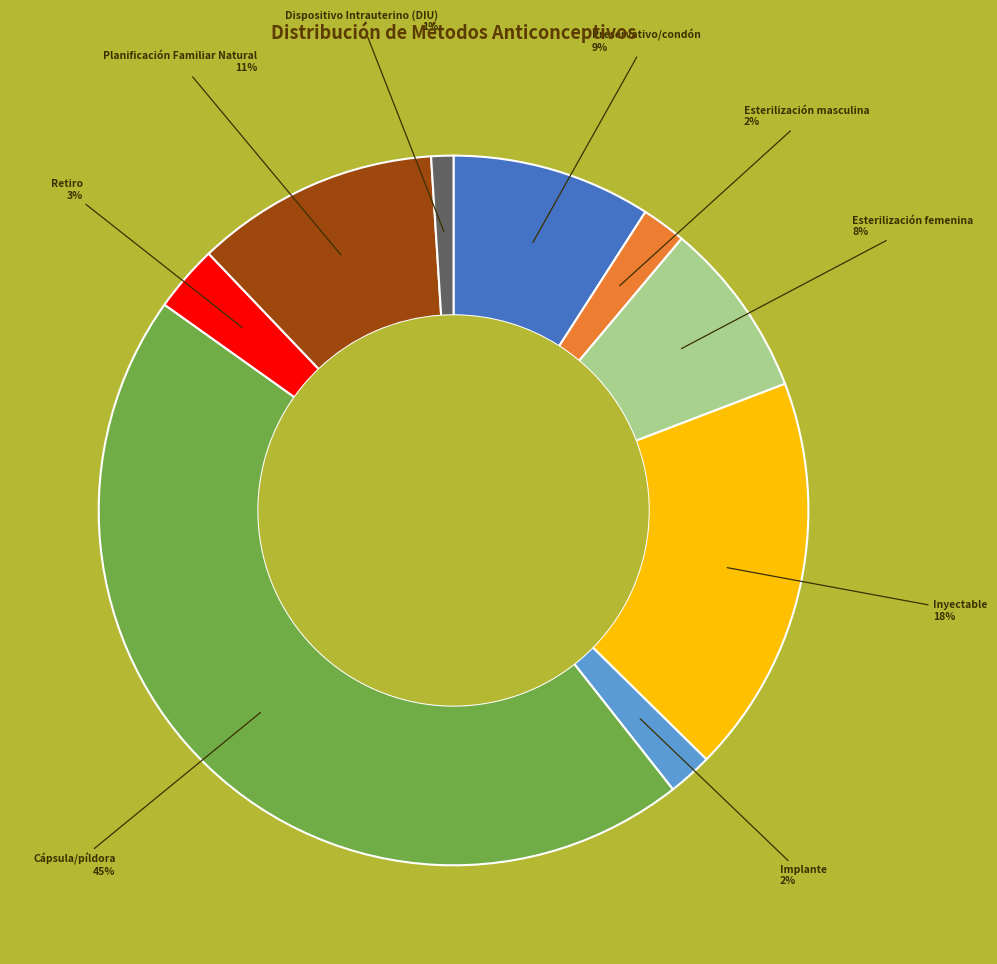

Does Planificación Familiar Natural represent more than half of the total?

No